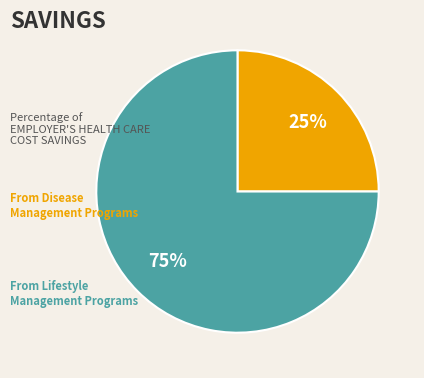

Does any single category account for the majority?

Yes